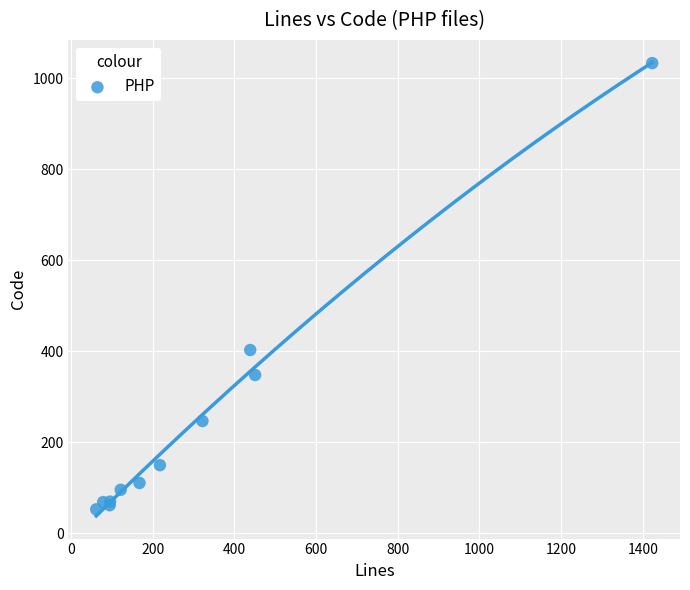

What Y value in the scatter plot is closest to 543?

403